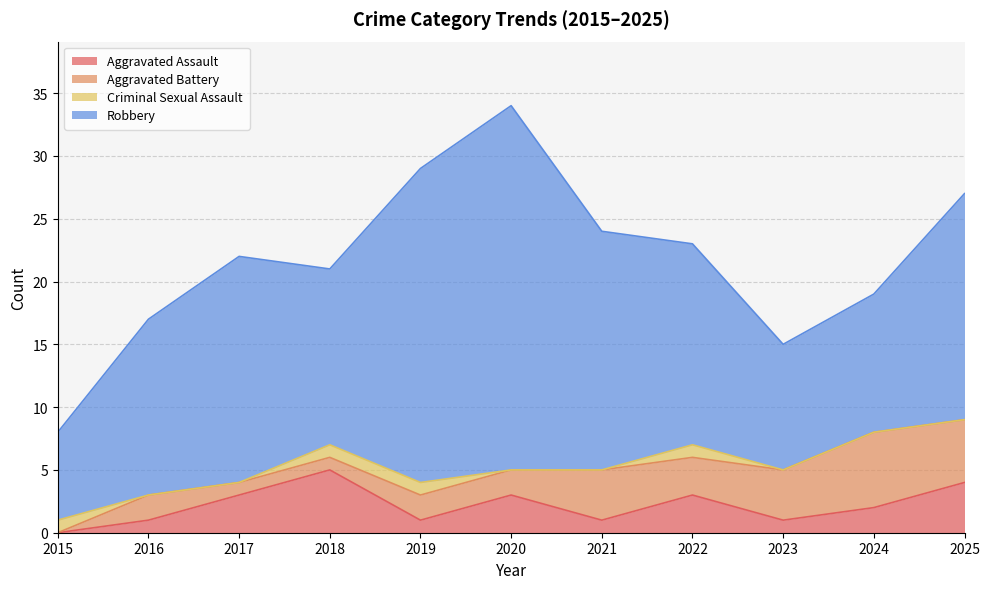

The Aggravated Battery series shows 3 at 2020. True or false?

False